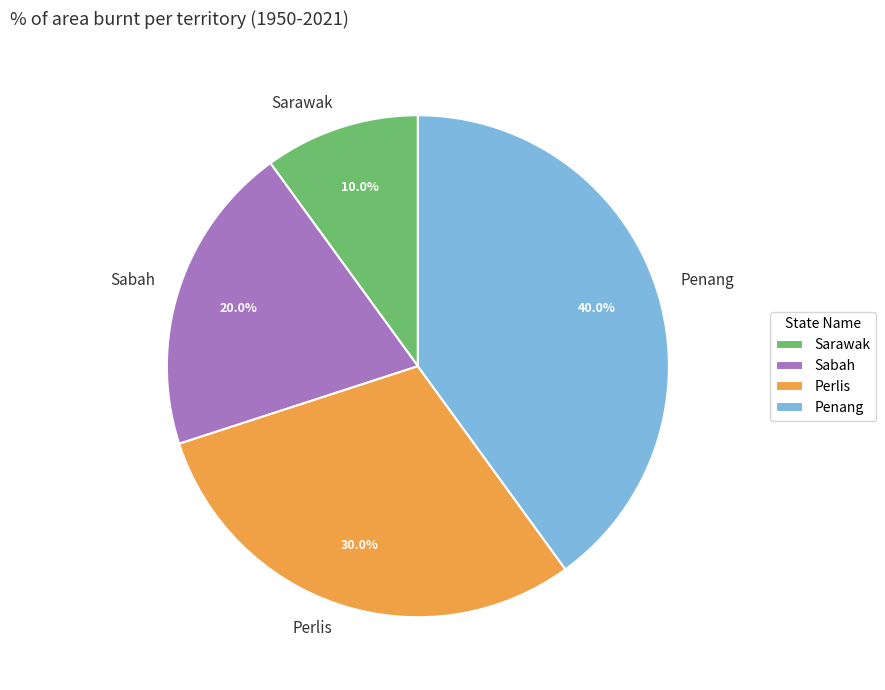

To the nearest percent, what percentage of the pie is Perlis?

30%